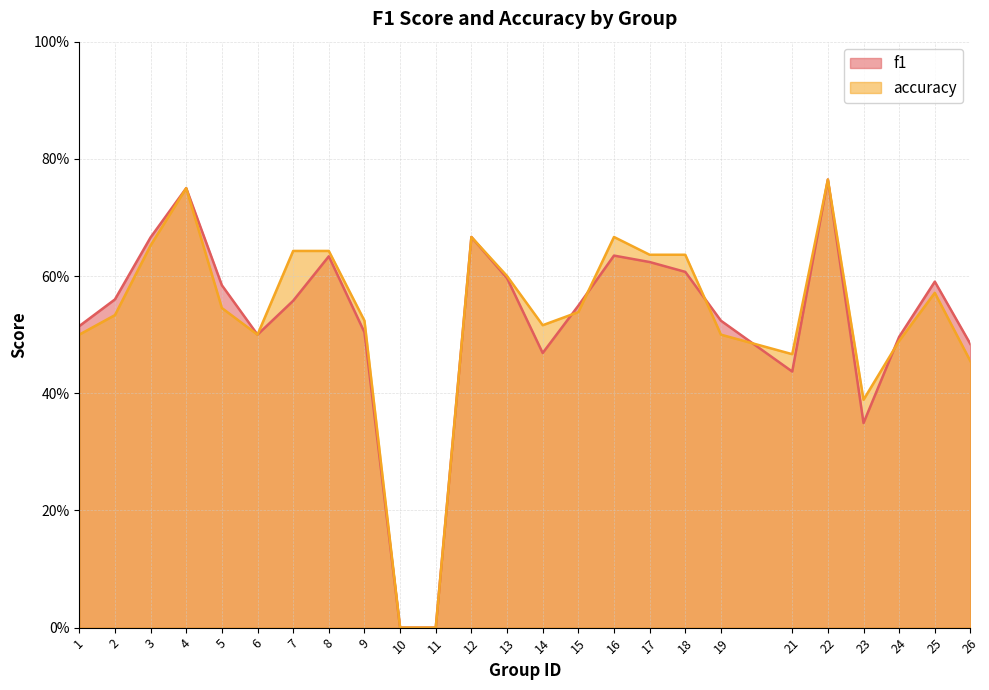

How many lines are shown in the chart?

2